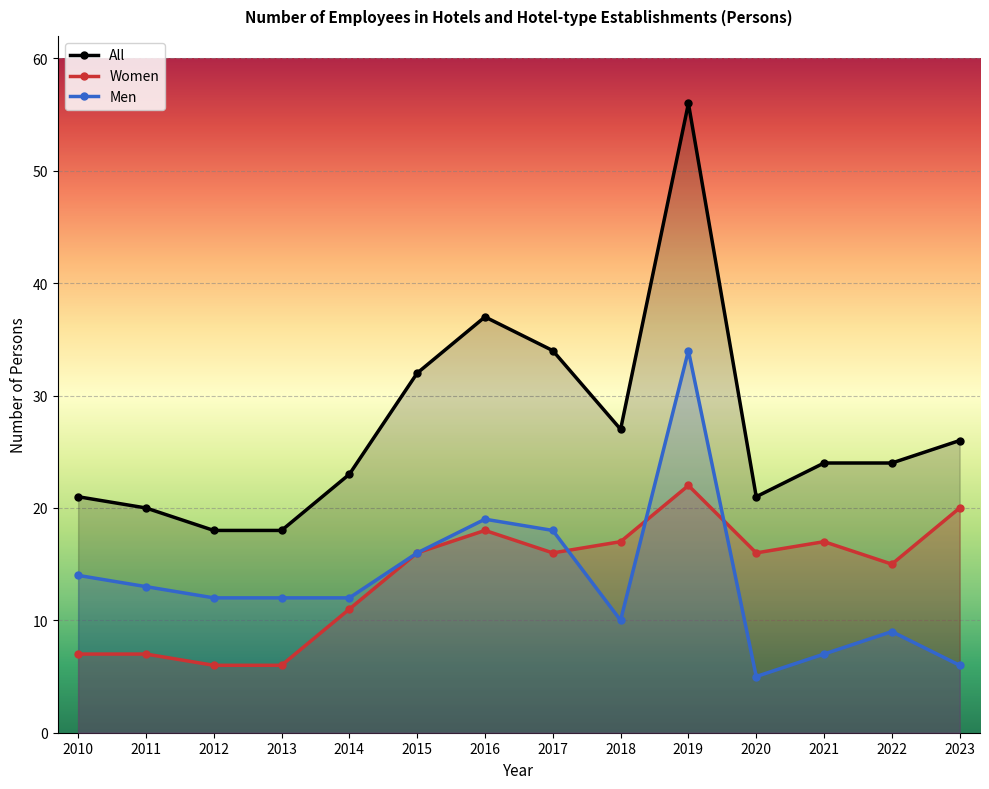

How many distinct data groups are displayed?

3